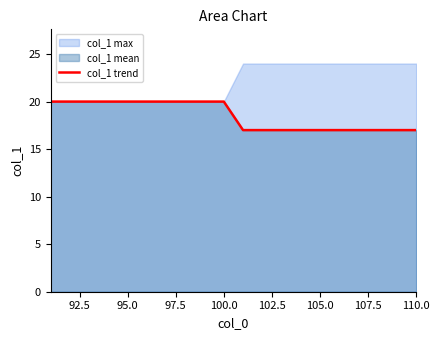

What is the sum of all values?

370